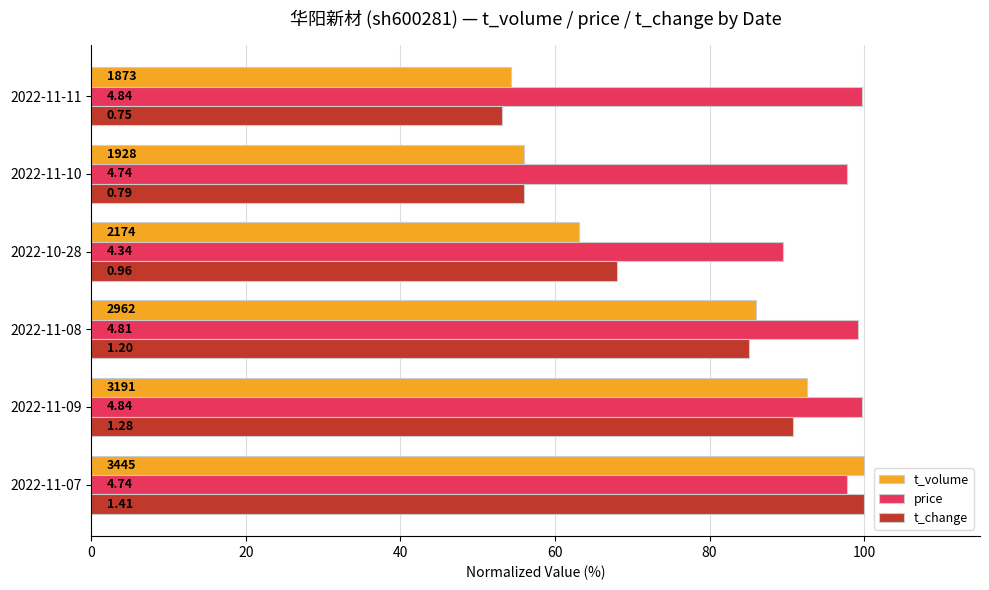

What are all the series names shown in the legend?

t_volume, price, t_change